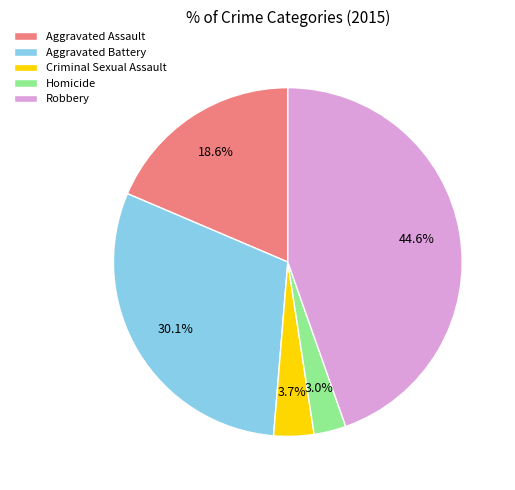

Count the number of slices in the pie.

5